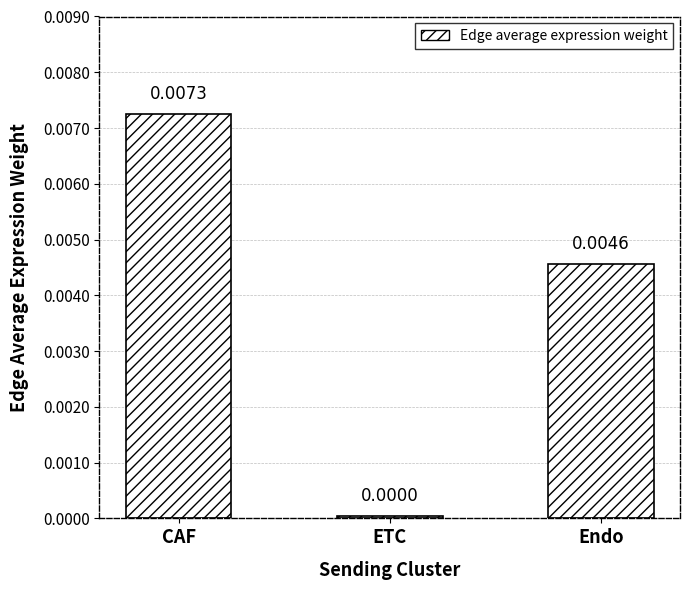

Where is the data nearest to the value 0?

ETC